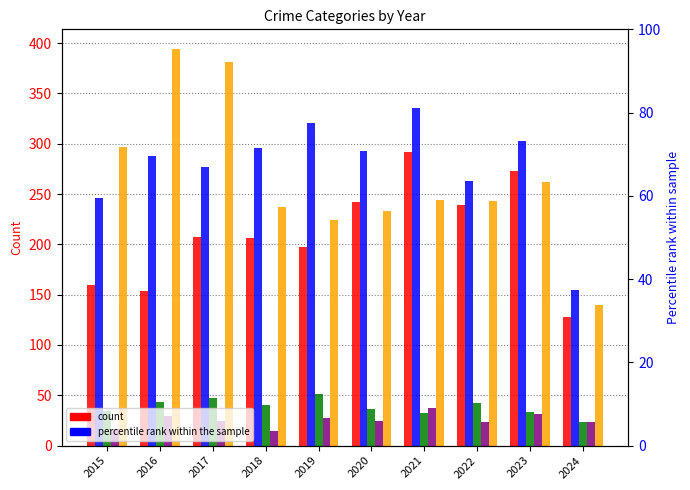

Reading left to right, transcribe all the data shown in this chart.

Aggravated Assault: 2015=160	2016=154	2017=207	2018=206	2019=197	2020=242	2021=292	2022=239	2023=273	2024=128
Aggravated Battery: 2015=246	2016=288	2017=277	2018=296	2019=321	2020=293	2021=336	2022=263	2023=303	2024=155
Criminal Sexual Assault: 2015=34	2016=43	2017=47	2018=40	2019=51	2020=36	2021=32	2022=42	2023=33	2024=23
Homicide: 2015=17	2016=29	2017=24	2018=15	2019=27	2020=24	2021=37	2022=23	2023=31	2024=23
Robbery: 2015=297	2016=394	2017=381	2018=237	2019=224	2020=233	2021=244	2022=243	2023=262	2024=140